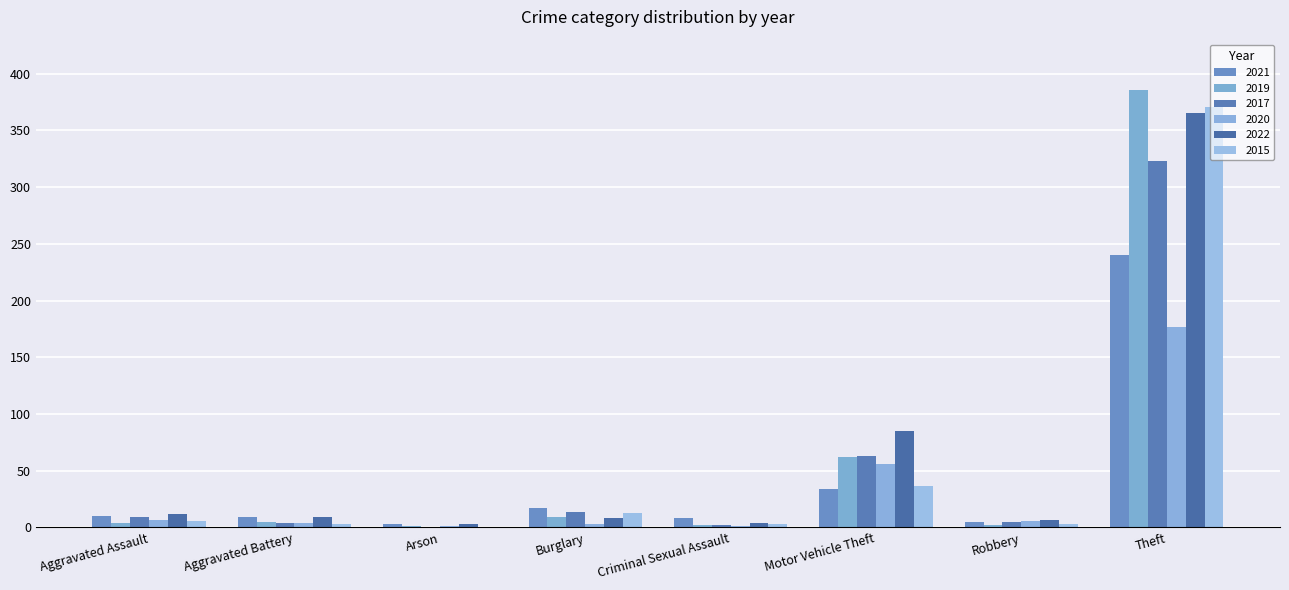

Are the bars grouped side by side (vs. stacked)?

Yes